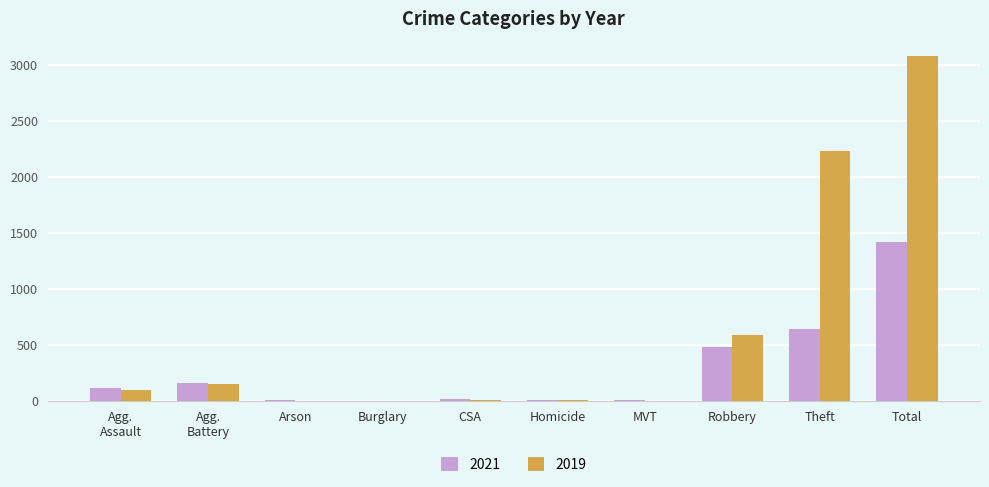

Is it true that 2019 equals 2 at Homicide?

True